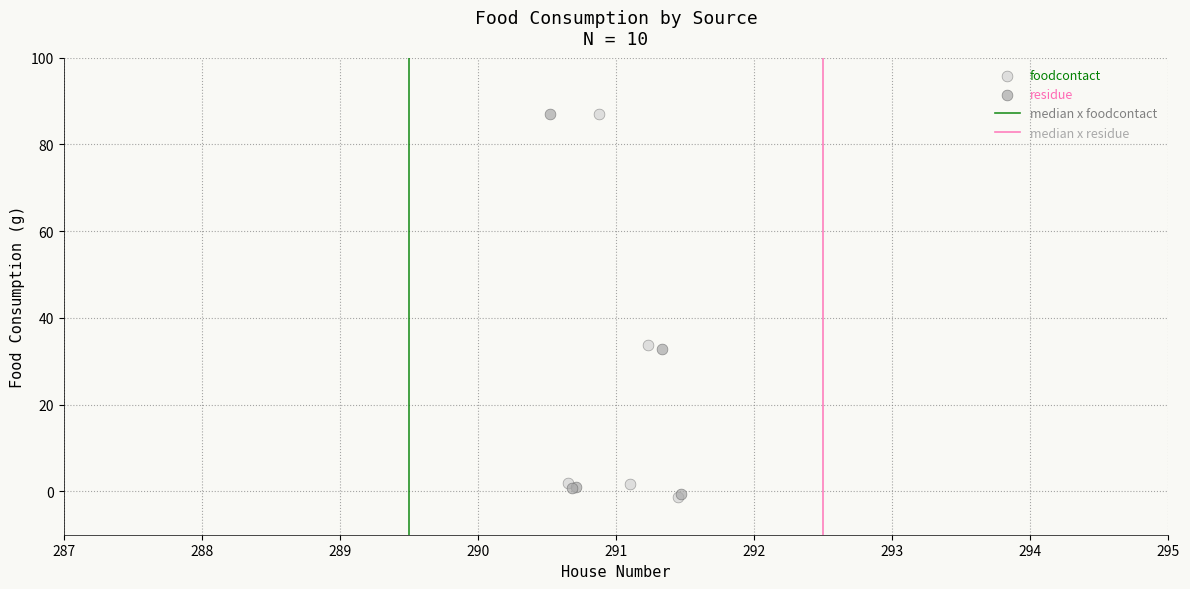

Which series has the largest Y range (max minus min)?

foodcontact